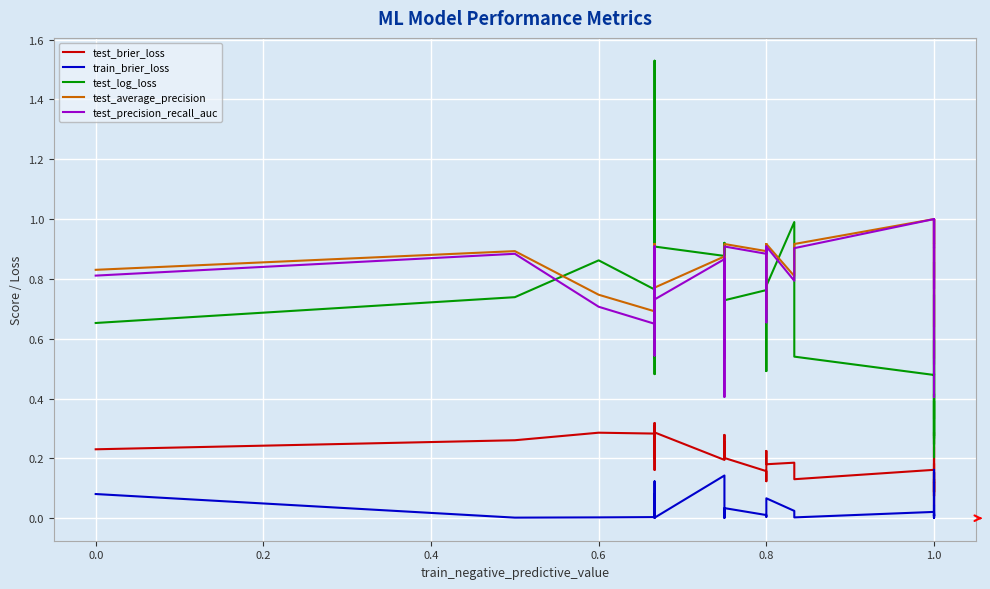

Which series has the widest spread of values?

test_log_loss